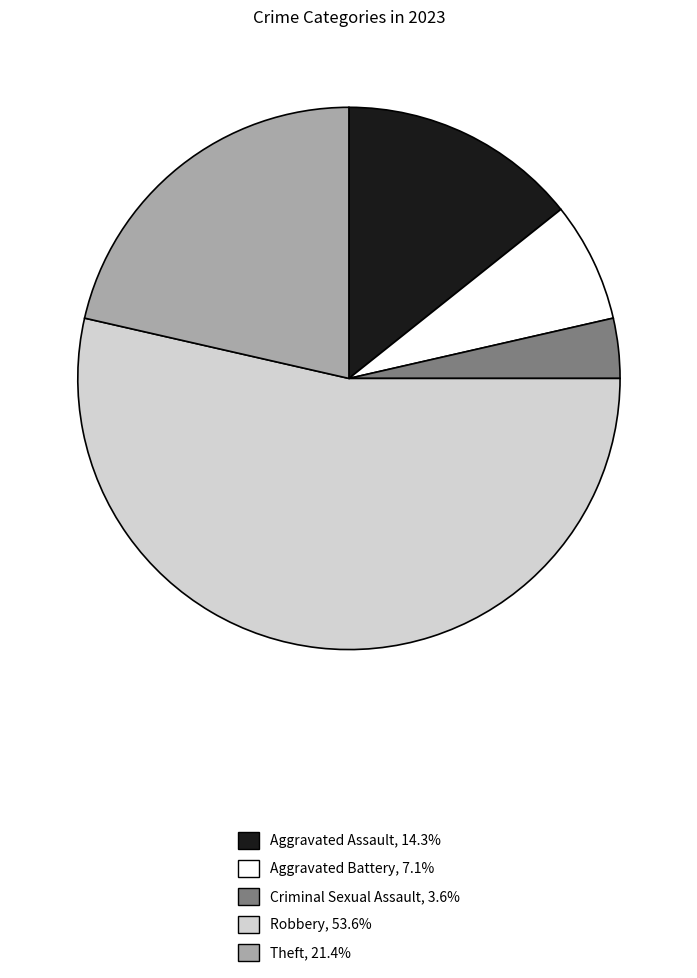

What is the ratio of the value at Robbery to the value at Theft?

2.5